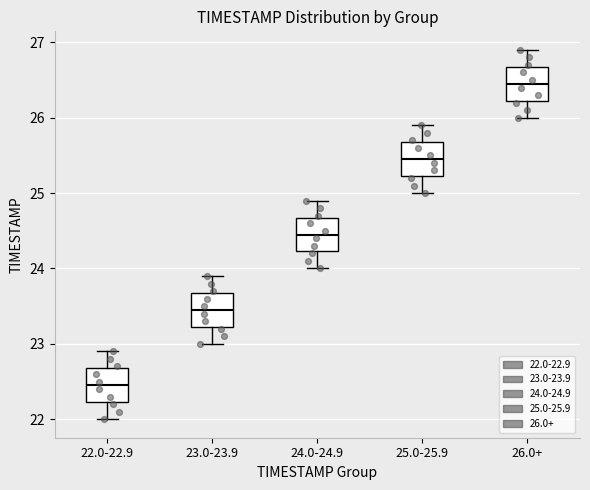

Reading left to right, transcribe this box plot: for each box, give where its median line is, the range the box spans, and where its two whiskers end, as read against the y-axis. The values are not printed on the chart, so give them approximately, as read against the axis.

22.0-22.9: median 22.5, box 22.2 to 22.7, whiskers 22.0 to 22.9
23.0-23.9: median 23.5, box 23.2 to 23.7, whiskers 23.0 to 23.9
24.0-24.9: median 24.5, box 24.2 to 24.7, whiskers 24.0 to 24.9
25.0-25.9: median 25.5, box 25.2 to 25.7, whiskers 25.0 to 25.9
26.0+: median 26.5, box 26.2 to 26.7, whiskers 26.0 to 26.9